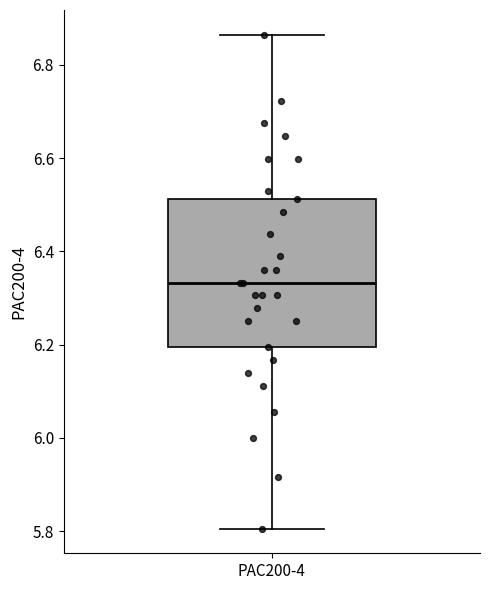

Transcribe this box plot: give where the median line is, the range the box spans, and where the two whiskers end, as read against the y-axis. The values are not printed on the chart, so give them approximately, as read against the axis.

median 6.34, box 6.20 to 6.52, whiskers 5.80 to 6.86